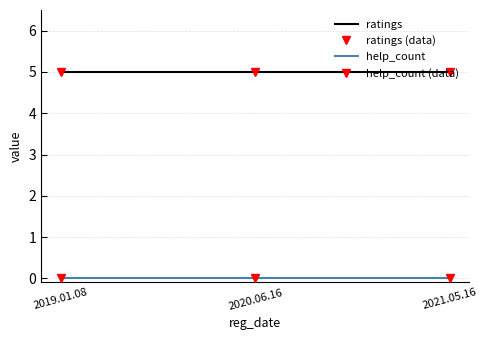

Which series has the largest total across all categories?

ratings